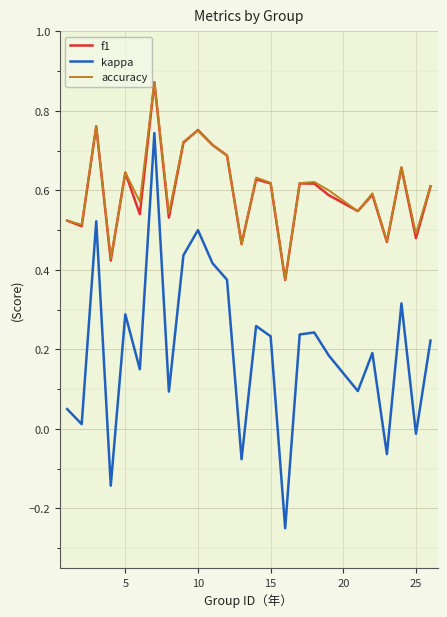

How many lines are shown in the chart?

3